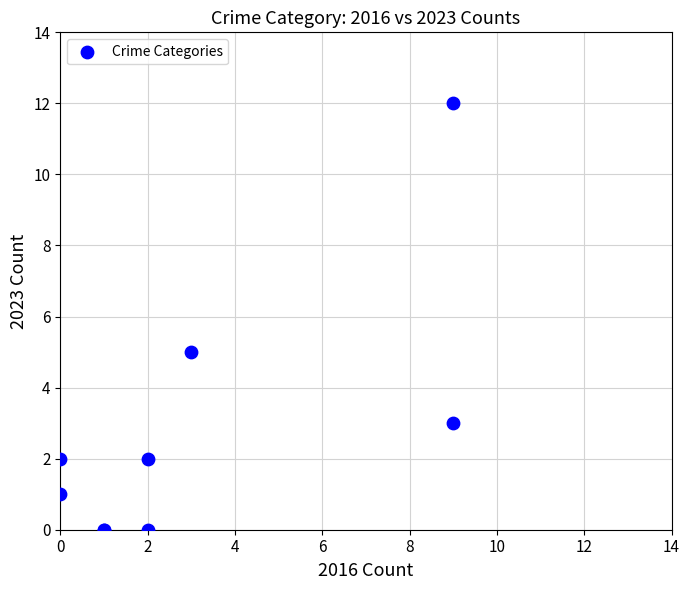

What Y value in the scatter plot is closest to 6?

5